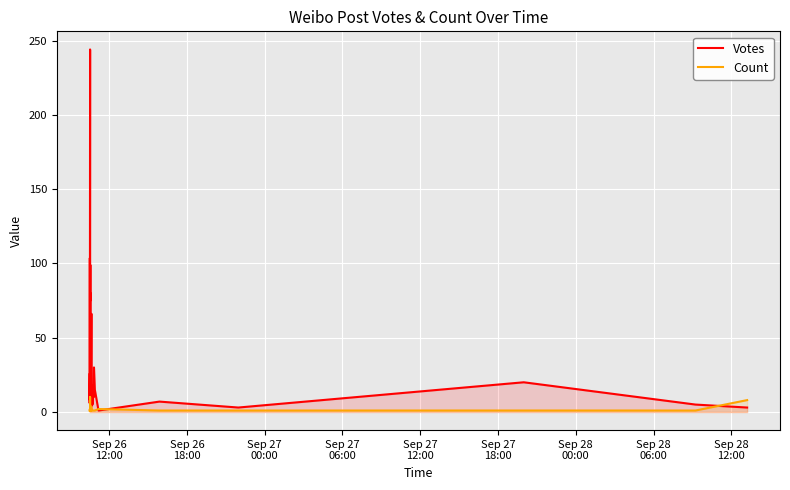

What is the smallest value displayed?

1